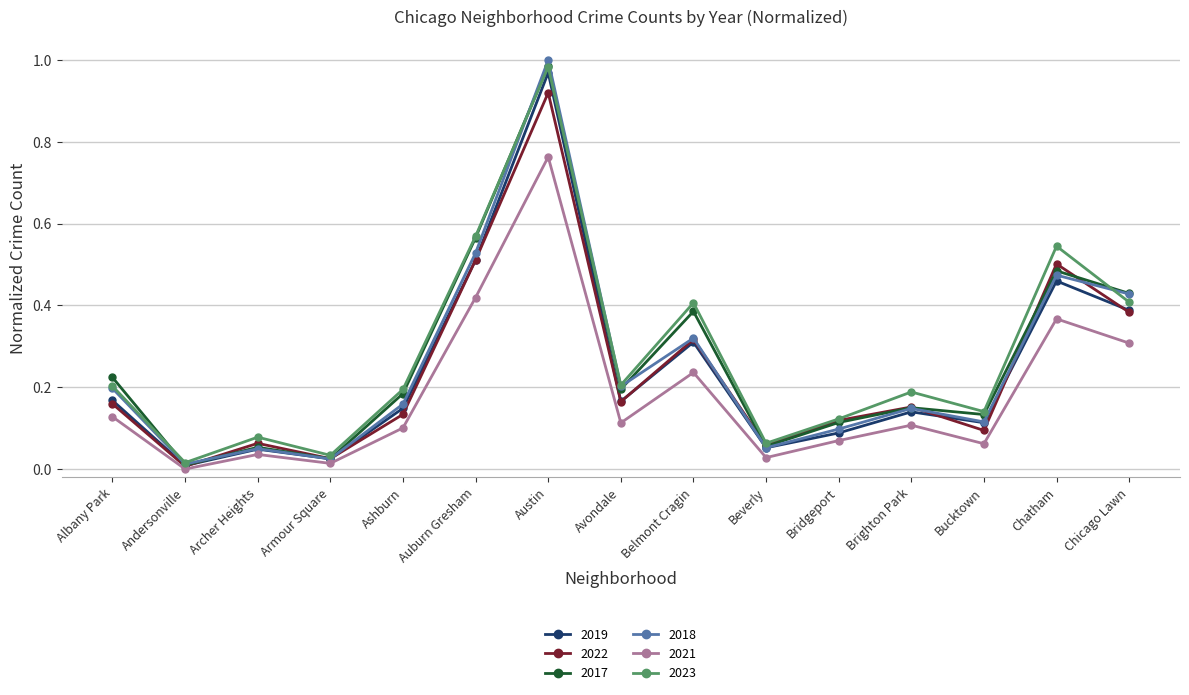

At which category does 2021 reach its first local peak?

Archer Heights